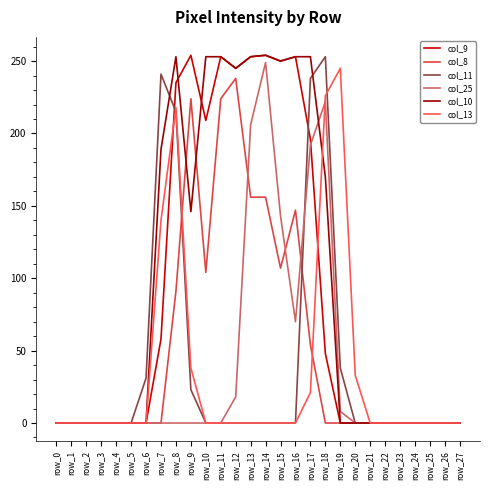

True or false: col_13 has a value of 0 at row_24.

True